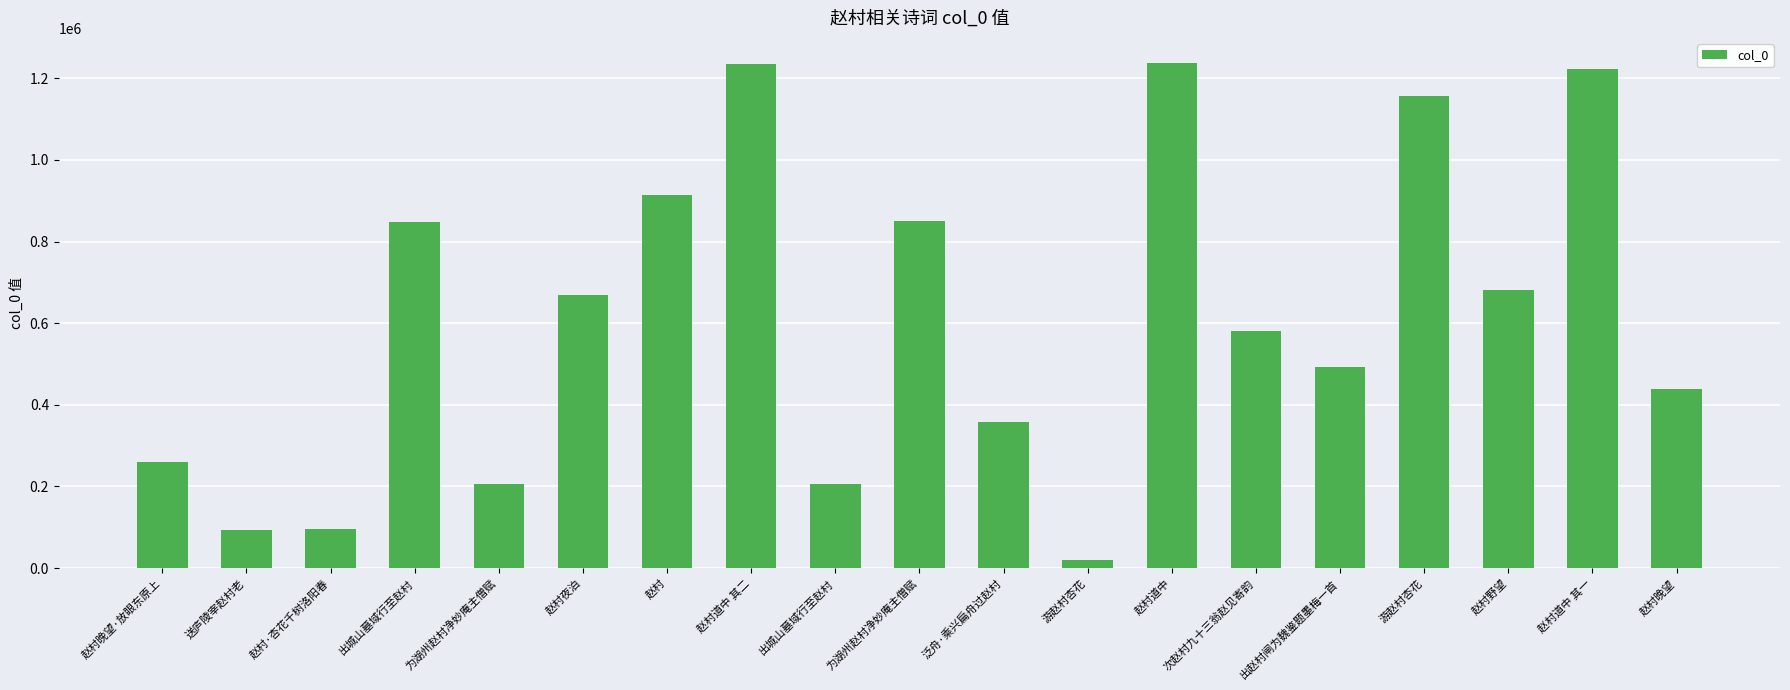

The chart shows a value of 848944 at 出城山墓域行至赵村. True or false?

True